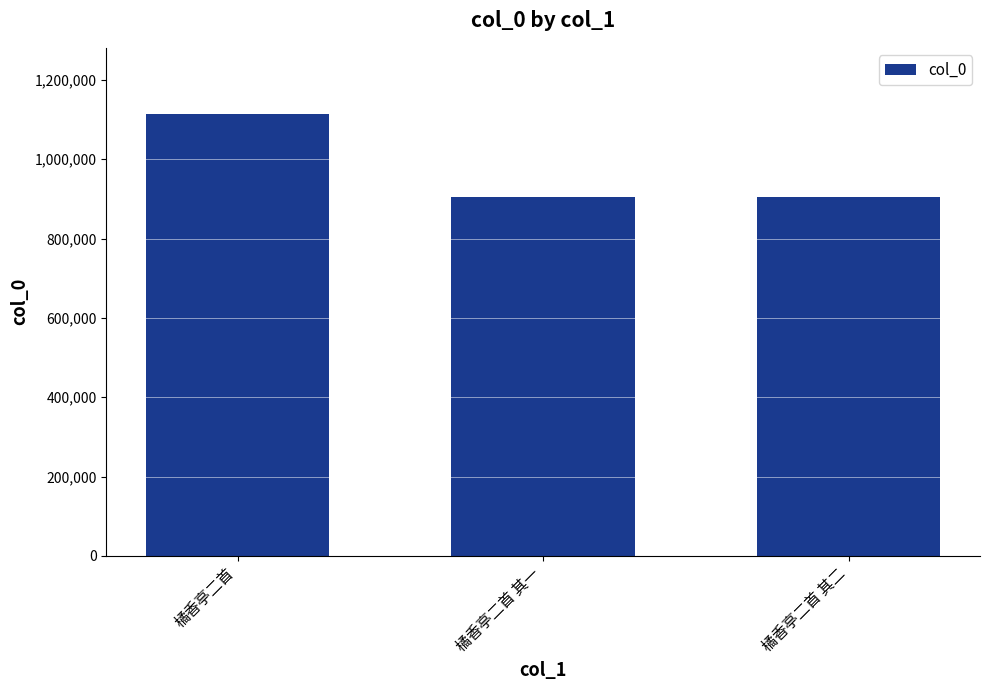

What is the sum of all values?

2924423